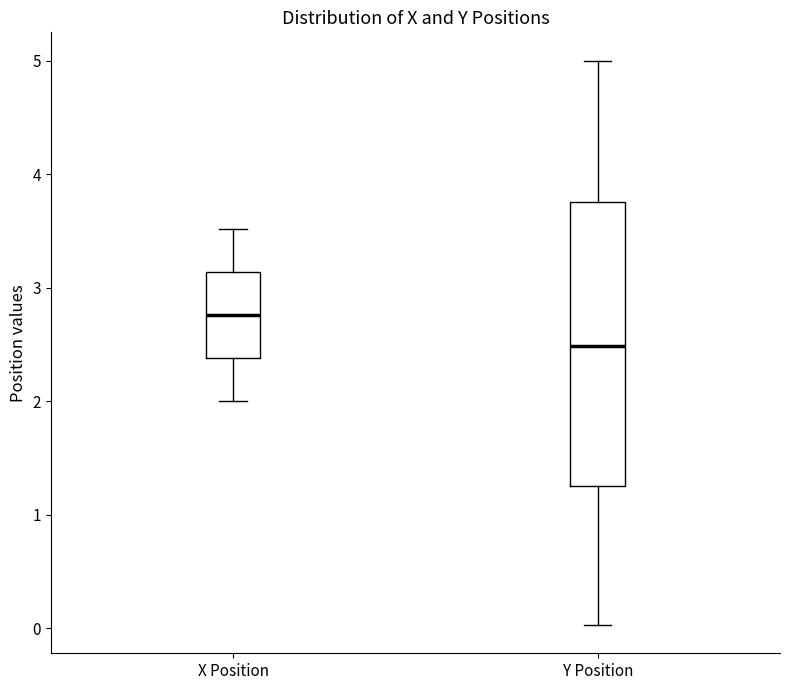

Where is the lower edge of the box for X Position on the y-axis? The values are not printed on the chart, so give them approximately, as read against the axis.

2.4